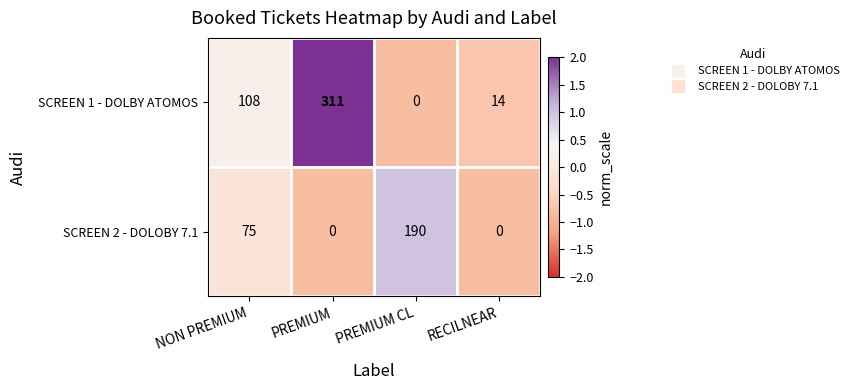

List the series in order of their overall mean, lowest first.

SCREEN 2 - DOLOBY 7.1, SCREEN 1 - DOLBY ATOMOS